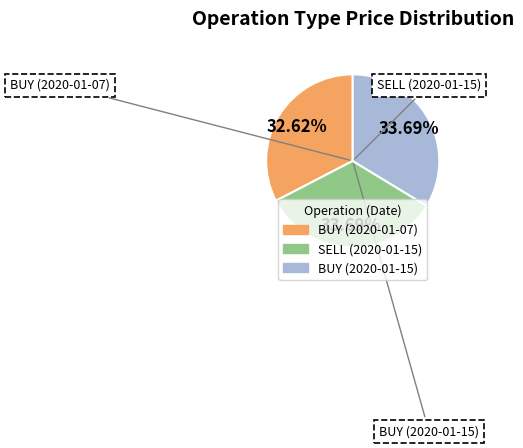

What is the ratio of the value at SELL (2020-01-15) to the value at BUY (2020-01-07)?

1.0